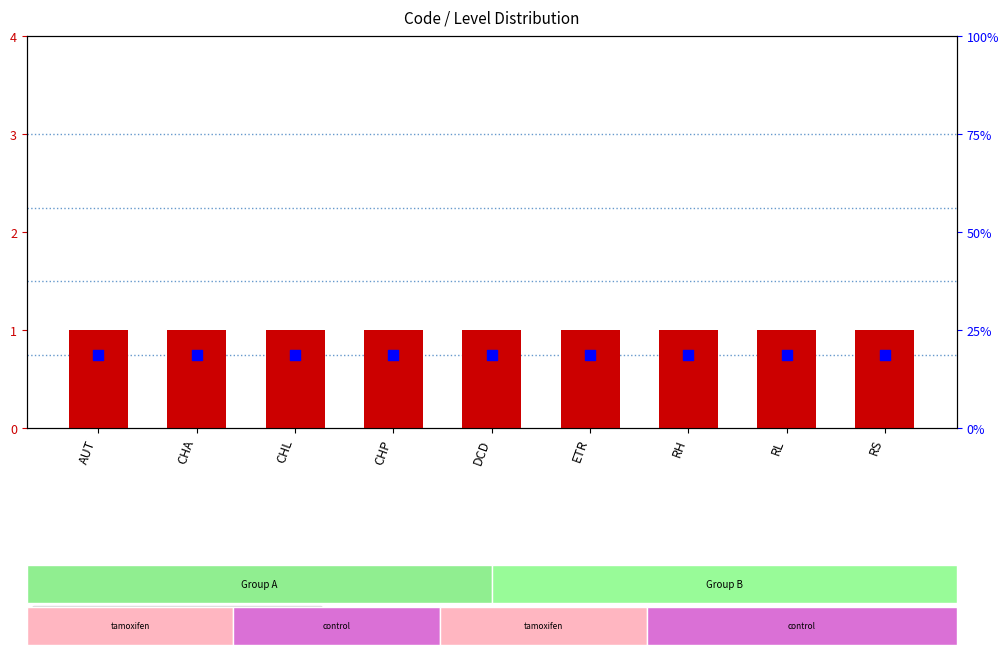

What is the total value across all series at DCD?

2.2